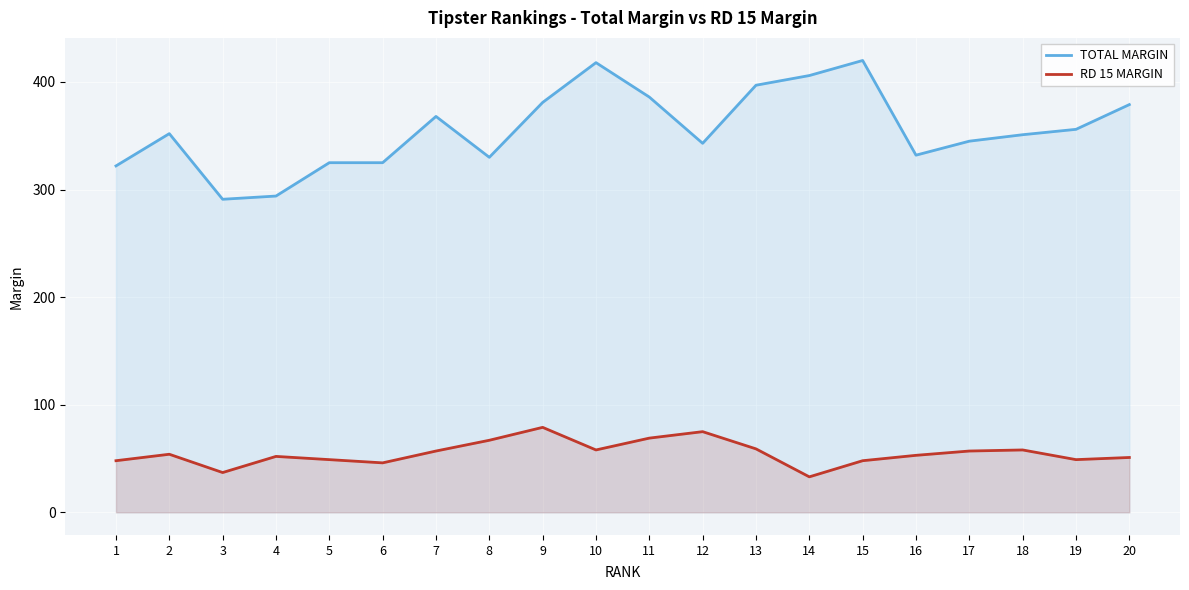

What is the difference between the highest and lowest values at 1?

274